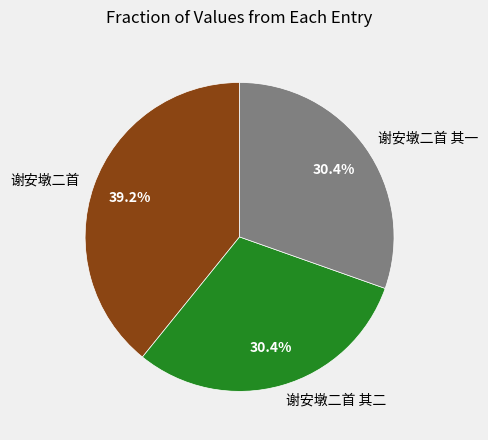

What is the total percentage of 谢安墩二首 其一 and 谢安墩二首 其二?

60.8%